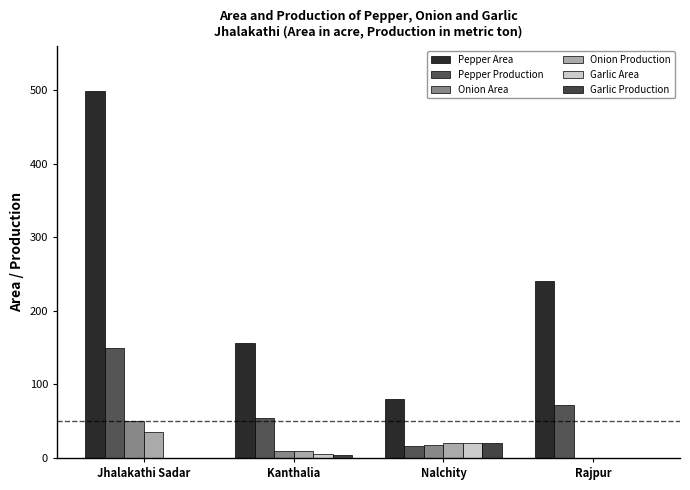

Reading right to left, transcribe all the data shown in this chart.

Pepper Area: Rajpur=240	Nalchity=80	Kanthalia=156	Jhalakathi Sadar=499
Pepper Production: Rajpur=72	Nalchity=16	Kanthalia=55	Jhalakathi Sadar=149
Onion Area: Rajpur=0	Nalchity=18	Kanthalia=9	Jhalakathi Sadar=50
Onion Production: Rajpur=0	Nalchity=20	Kanthalia=9	Jhalakathi Sadar=35
Garlic Area: Rajpur=0	Nalchity=20	Kanthalia=6	Jhalakathi Sadar=0
Garlic Production: Rajpur=0	Nalchity=20	Kanthalia=4	Jhalakathi Sadar=0